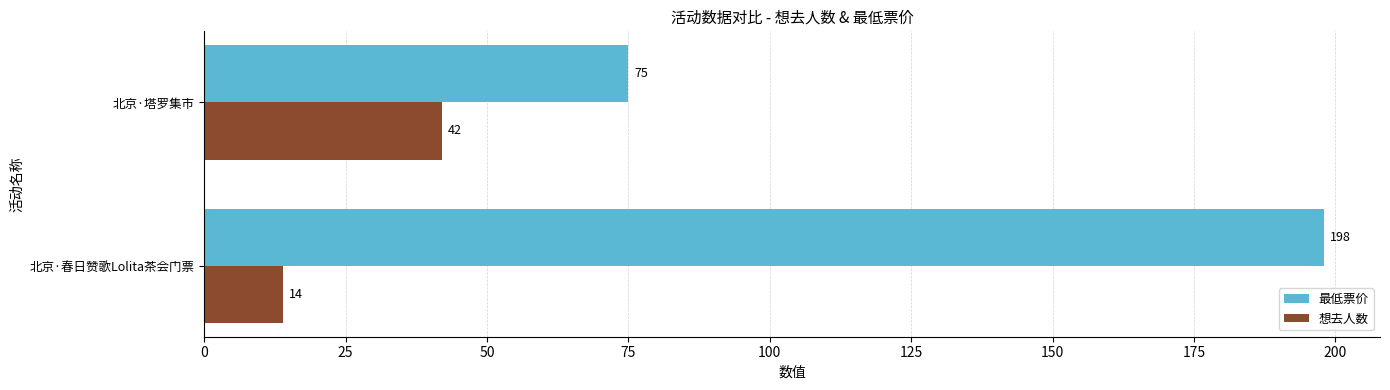

What is the difference between the 想去人数 values at 北京·春日赞歌Lolita茶会门票 and 北京·塔罗集市?

28